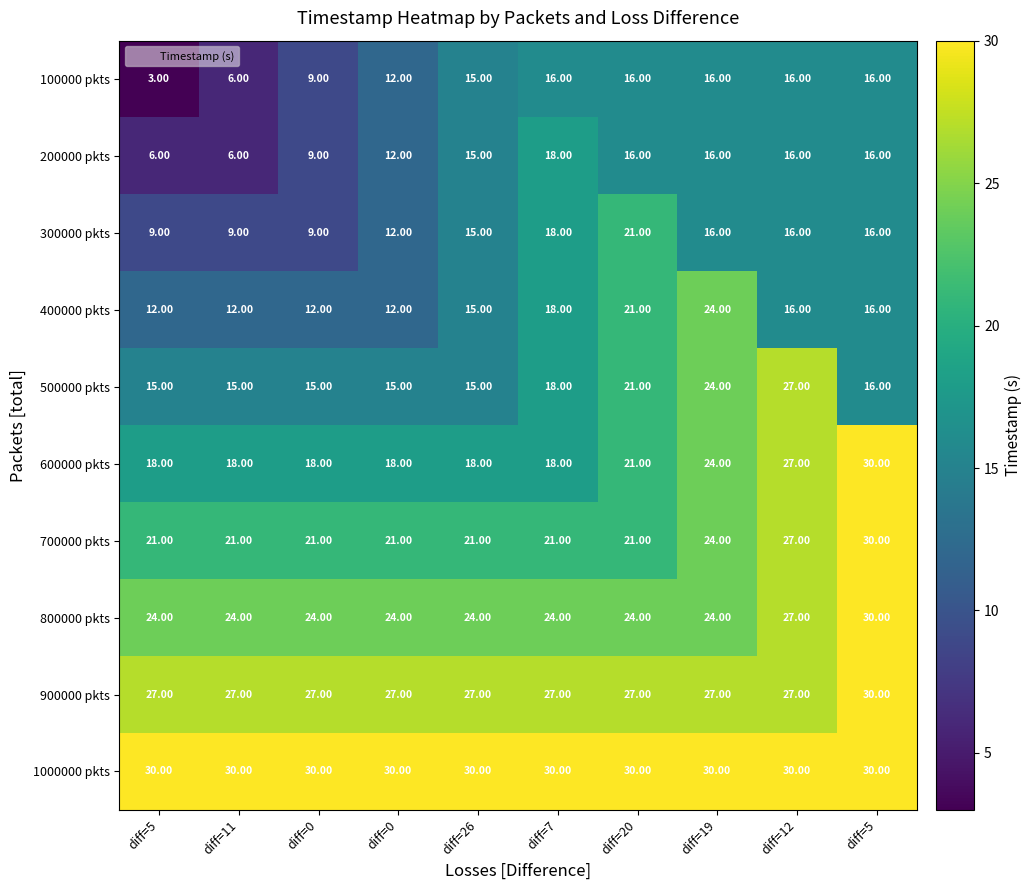

Reading left to right, what are all the values shown in this chart?

100000 pkts: diff=5=3.0	diff=11=6.0	diff=0=9.0	diff=0=12.0	diff=26=15.0	diff=7=16.0	diff=20=16.0	diff=19=16.0	diff=12=16.0	diff=5=16.0
200000 pkts: diff=5=6.0	diff=11=6.0	diff=0=9.0	diff=0=12.0	diff=26=15.0	diff=7=18.0	diff=20=16.0	diff=19=16.0	diff=12=16.0	diff=5=16.0
300000 pkts: diff=5=9.0	diff=11=9.0	diff=0=9.0	diff=0=12.0	diff=26=15.0	diff=7=18.0	diff=20=21.0	diff=19=16.0	diff=12=16.0	diff=5=16.0
400000 pkts: diff=5=12.0	diff=11=12.0	diff=0=12.0	diff=0=12.0	diff=26=15.0	diff=7=18.0	diff=20=21.0	diff=19=24.0	diff=12=16.0	diff=5=16.0
500000 pkts: diff=5=15.0	diff=11=15.0	diff=0=15.0	diff=0=15.0	diff=26=15.0	diff=7=18.0	diff=20=21.0	diff=19=24.0	diff=12=27.0	diff=5=16.0
600000 pkts: diff=5=18.0	diff=11=18.0	diff=0=18.0	diff=0=18.0	diff=26=18.0	diff=7=18.0	diff=20=21.0	diff=19=24.0	diff=12=27.0	diff=5=30.0
700000 pkts: diff=5=21.0	diff=11=21.0	diff=0=21.0	diff=0=21.0	diff=26=21.0	diff=7=21.0	diff=20=21.0	diff=19=24.0	diff=12=27.0	diff=5=30.0
800000 pkts: diff=5=24.0	diff=11=24.0	diff=0=24.0	diff=0=24.0	diff=26=24.0	diff=7=24.0	diff=20=24.0	diff=19=24.0	diff=12=27.0	diff=5=30.0
900000 pkts: diff=5=27.0	diff=11=27.0	diff=0=27.0	diff=0=27.0	diff=26=27.0	diff=7=27.0	diff=20=27.0	diff=19=27.0	diff=12=27.0	diff=5=30.0
1000000 pkts: diff=5=30.0	diff=11=30.0	diff=0=30.0	diff=0=30.0	diff=26=30.0	diff=7=30.0	diff=20=30.0	diff=19=30.0	diff=12=30.0	diff=5=30.0